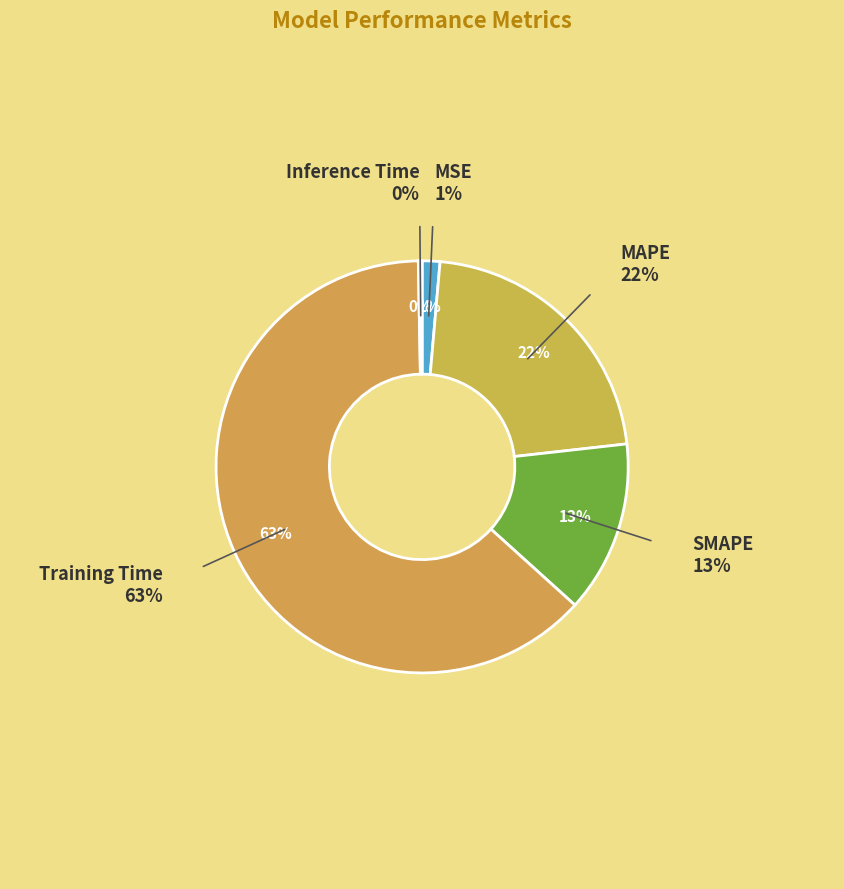

Is there a majority slice in this chart?

Yes